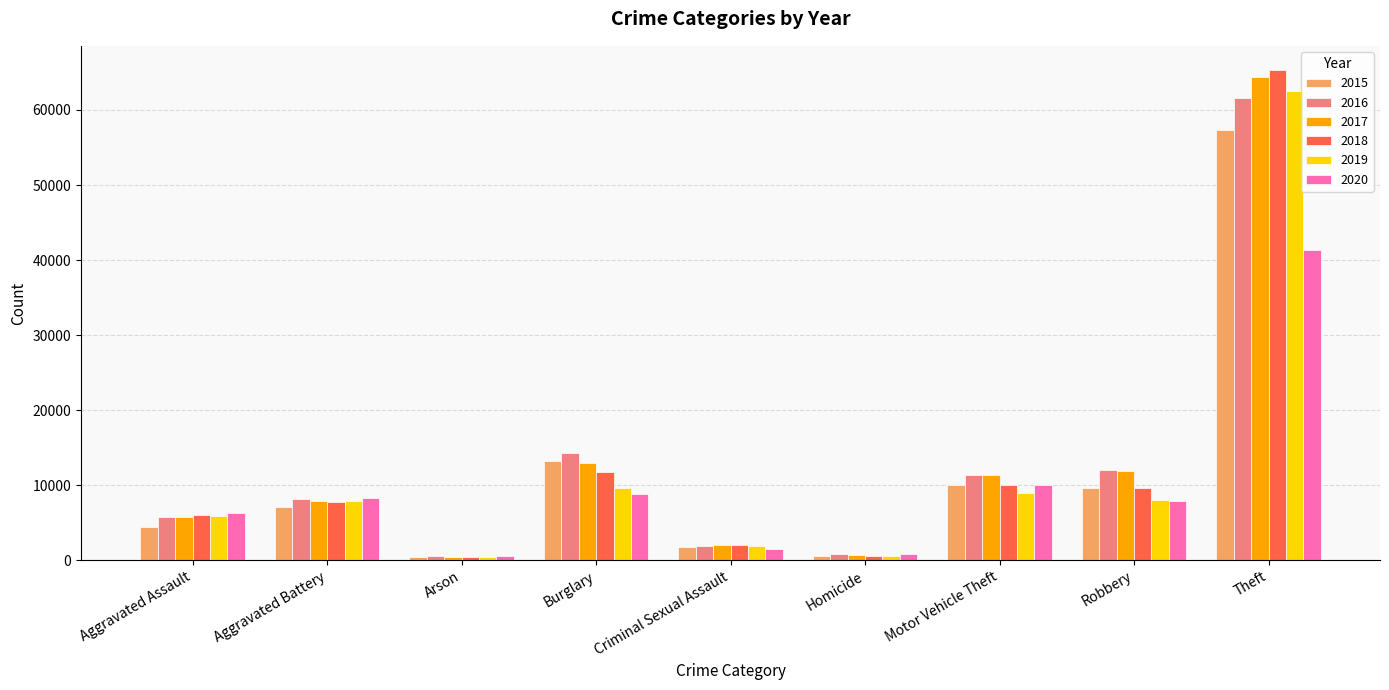

What position from the right is Homicide?

4